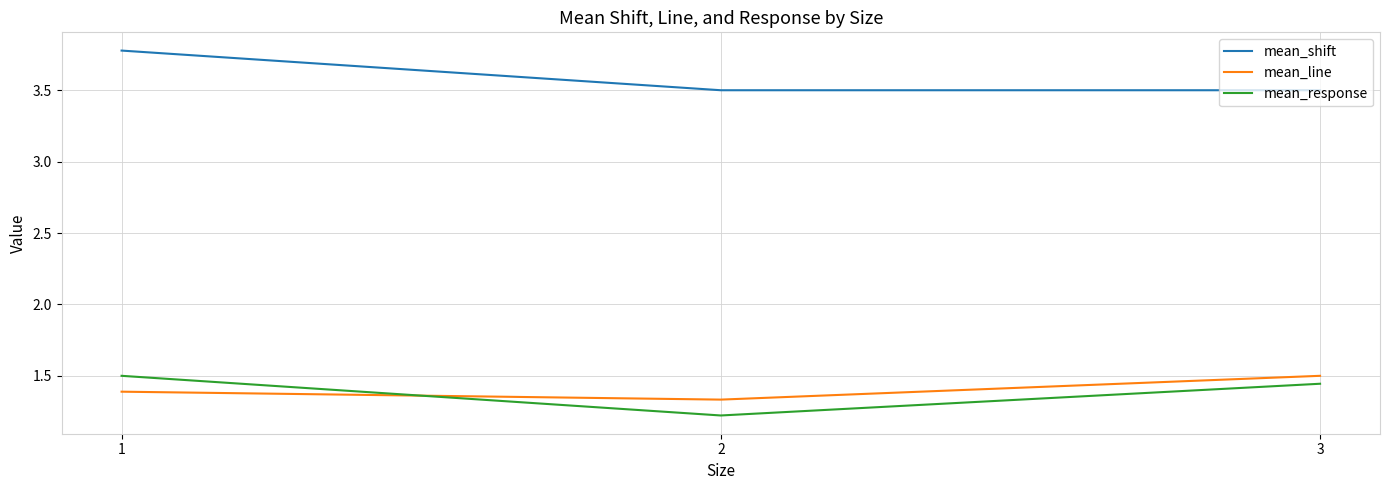

What is the lowest value of the mean_response series?

1.2